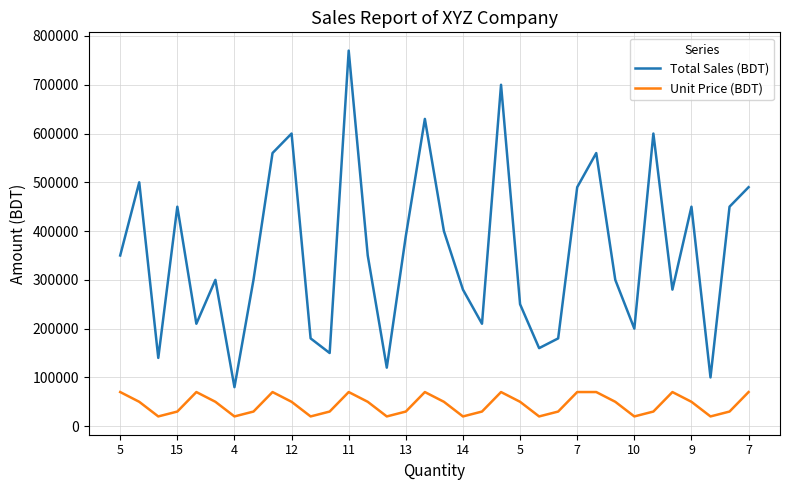

Rank the series by their maximum value, from lowest to highest.

Unit Price (BDT), Total Sales (BDT)